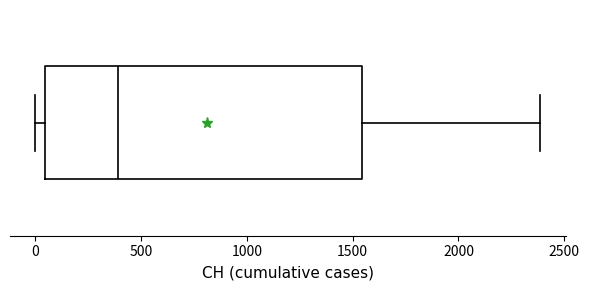

Transcribe this box plot: give where the median line is, the range the box spans, and where the two whiskers end, as read against the x-axis. The values are not printed on the chart, so give them approximately, as read against the axis.

median 400, box 50 to 1550, whiskers 0 to 2400